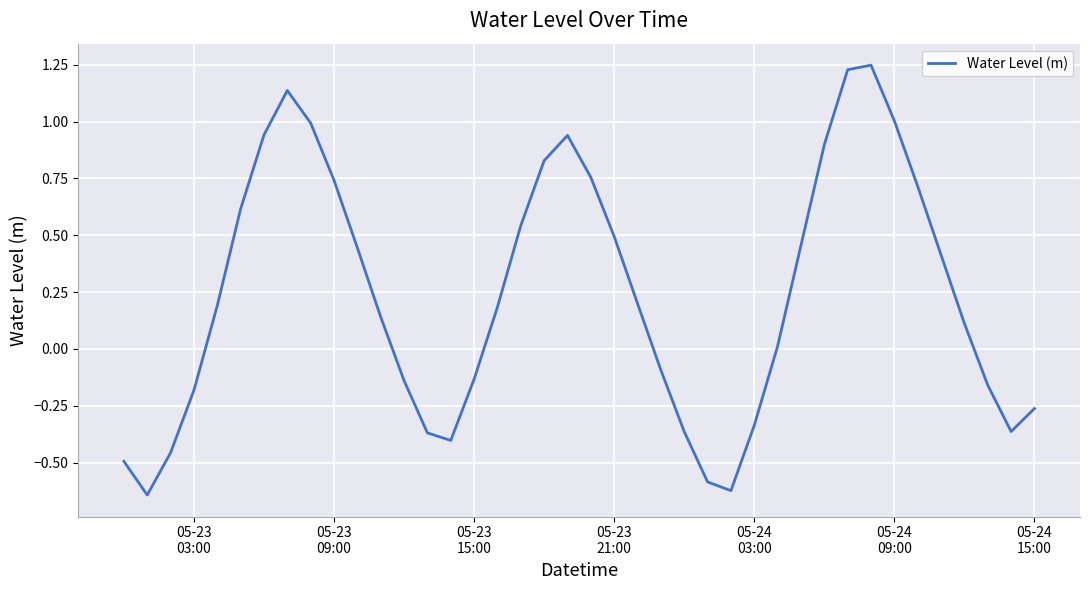

What is the difference between the maximum and minimum values?

1.9